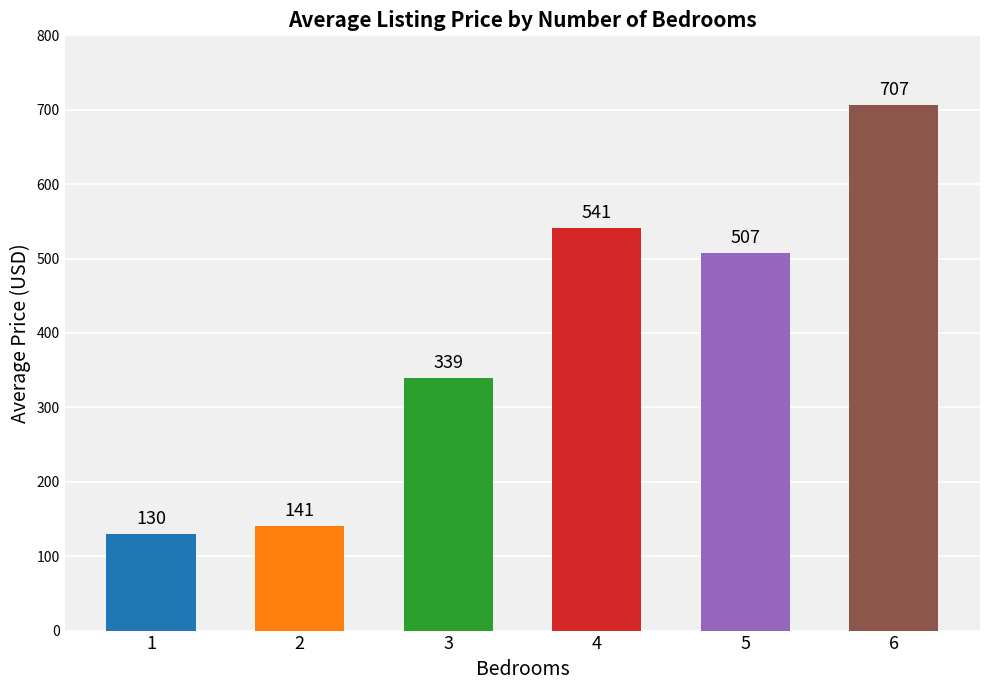

True or false: the data shows 232 at 1.

False